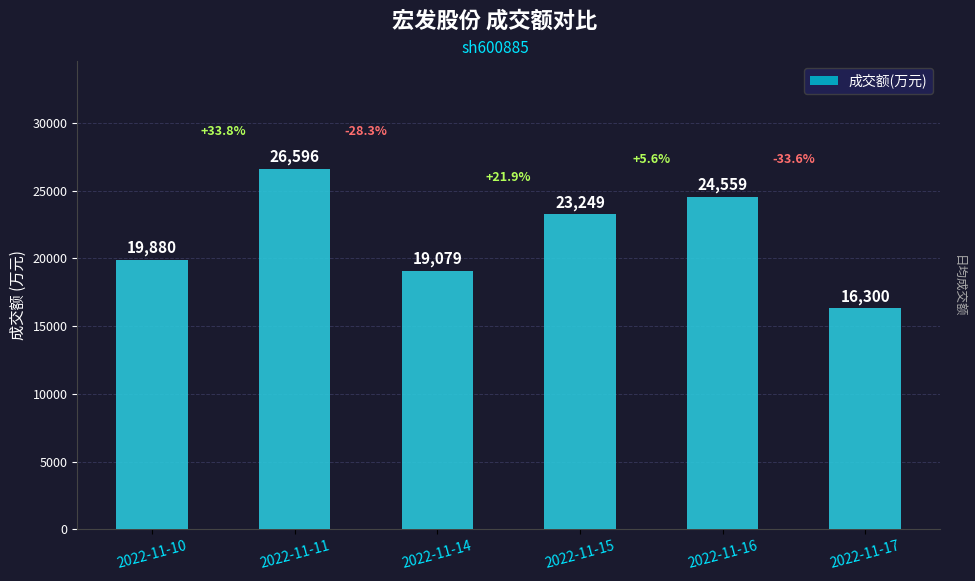

What is the maximum value shown in the chart?

26596